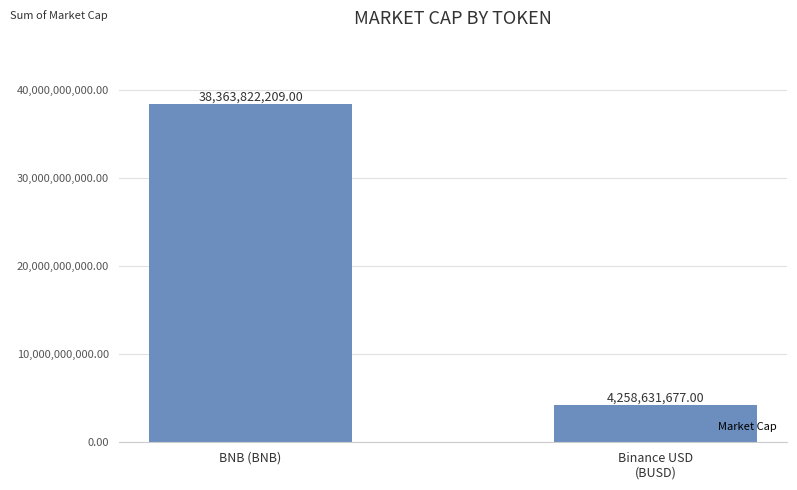

What is the difference between the values at BNB (BNB) and Binance USD
(BUSD)?

34105190532